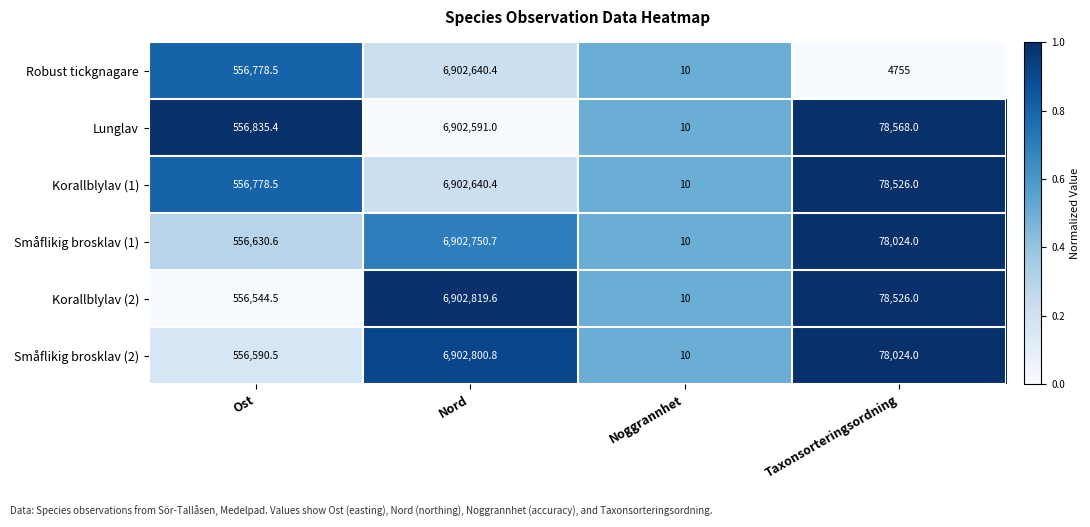

Is it true that Lunglav equals 556835.4 at Ost?

True